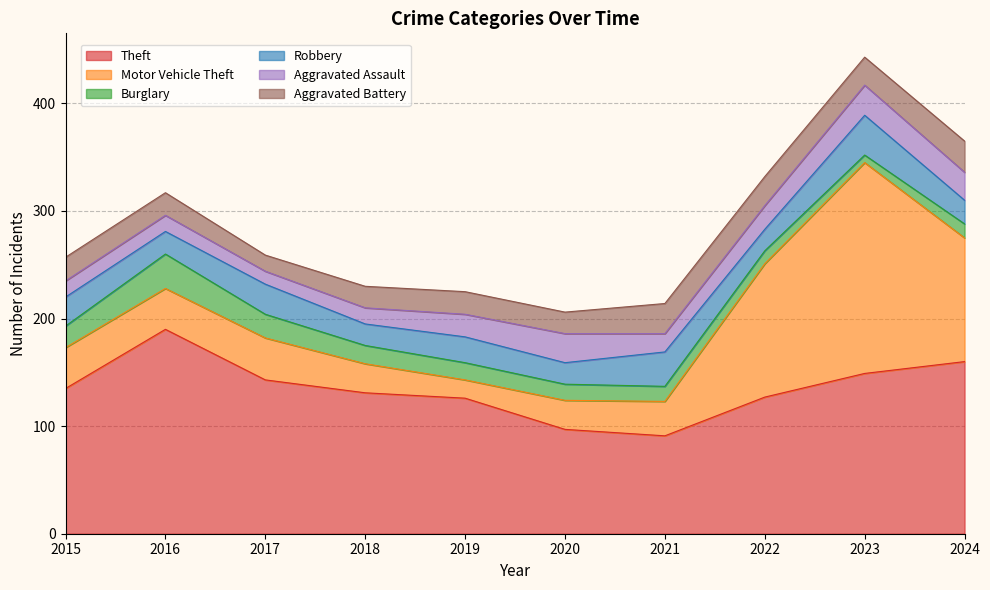

Which category has the lowest value in the Burglary series?

2023